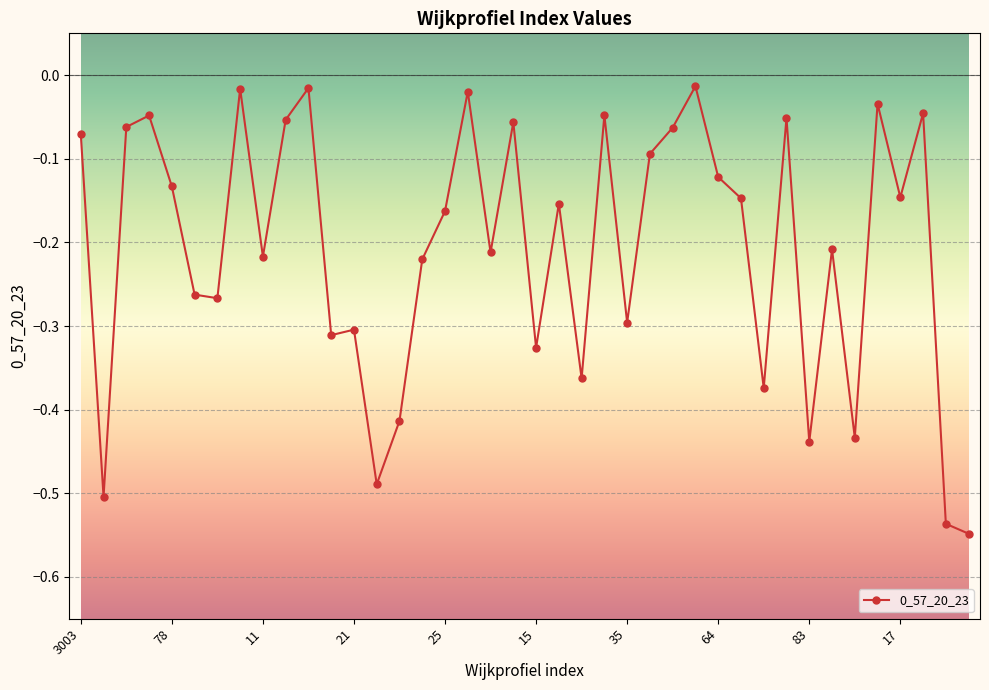

Does the chart display data point markers on the line(s)?

Yes